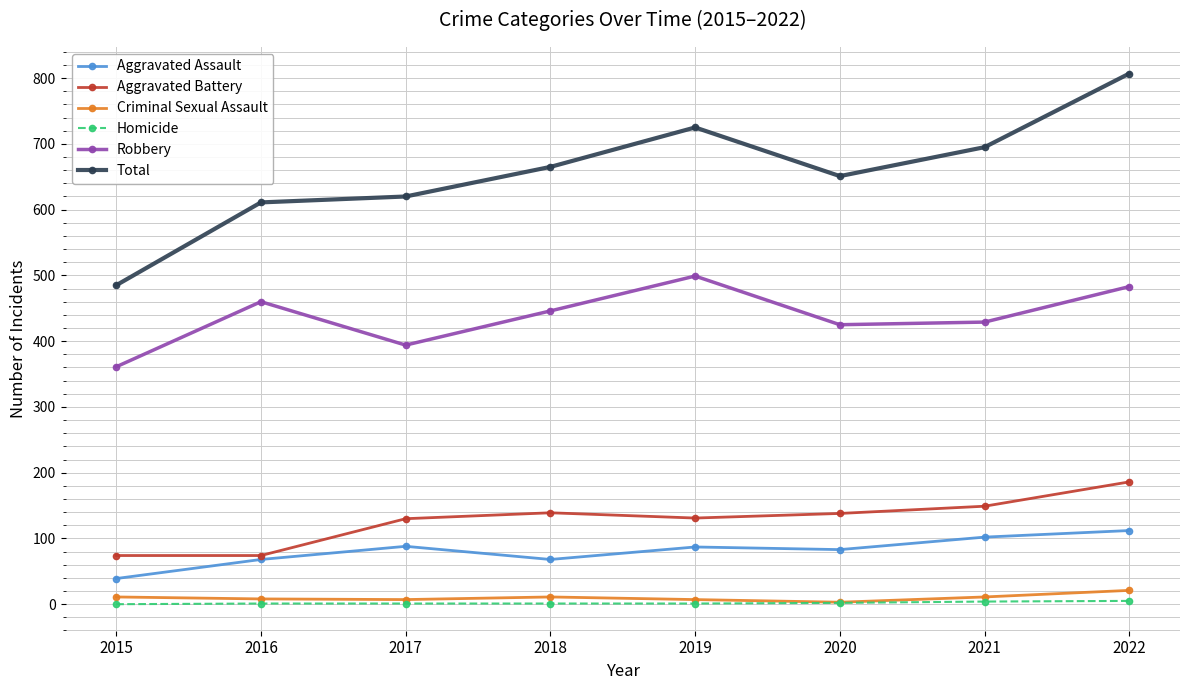

What is the value of the Robbery point at the 2nd from the left?

460